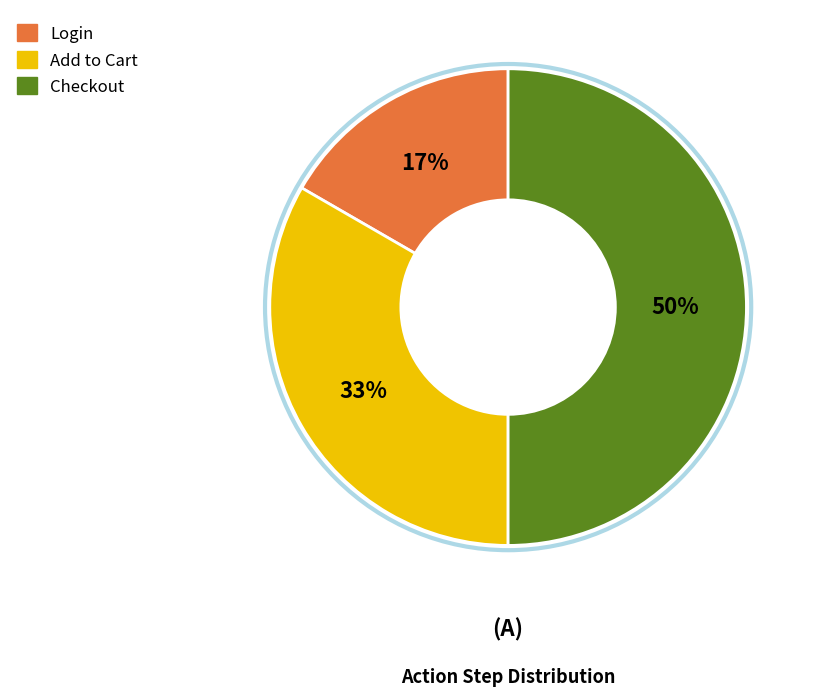

Between Login and Add to Cart, which is larger?

Add to Cart